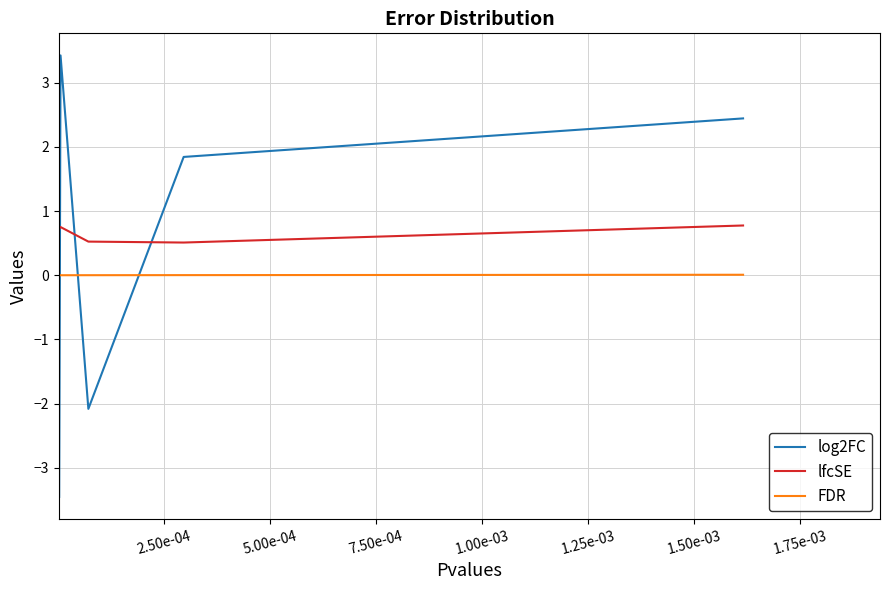

Rank the series by their maximum value, from highest to lowest.

log2FC, lfcSE, FDR